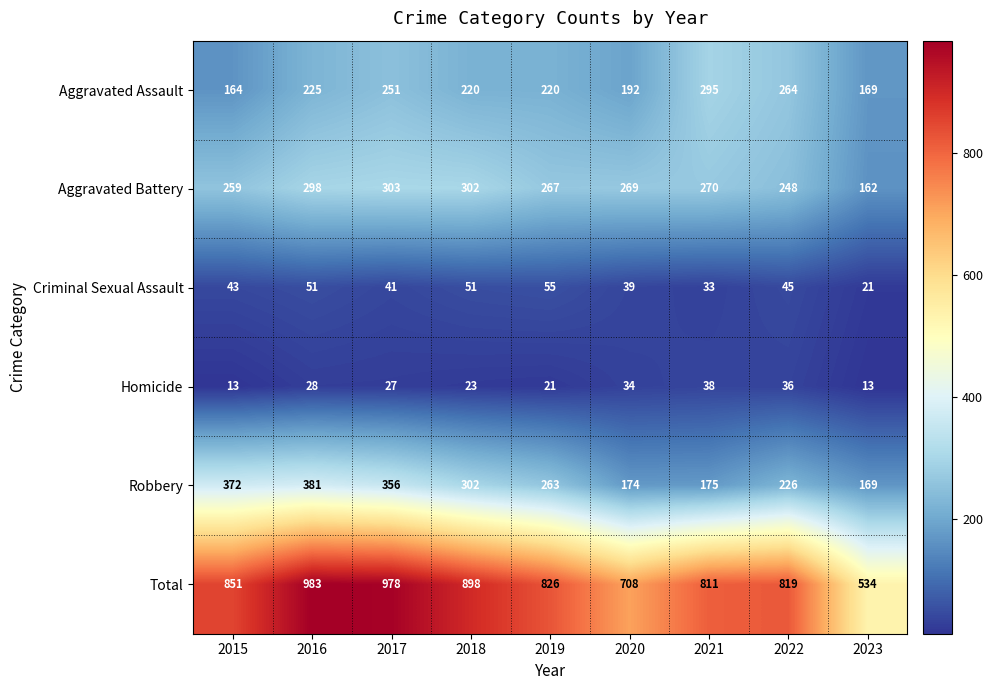

Where does the Aggravated Battery series first go above 269?

2016